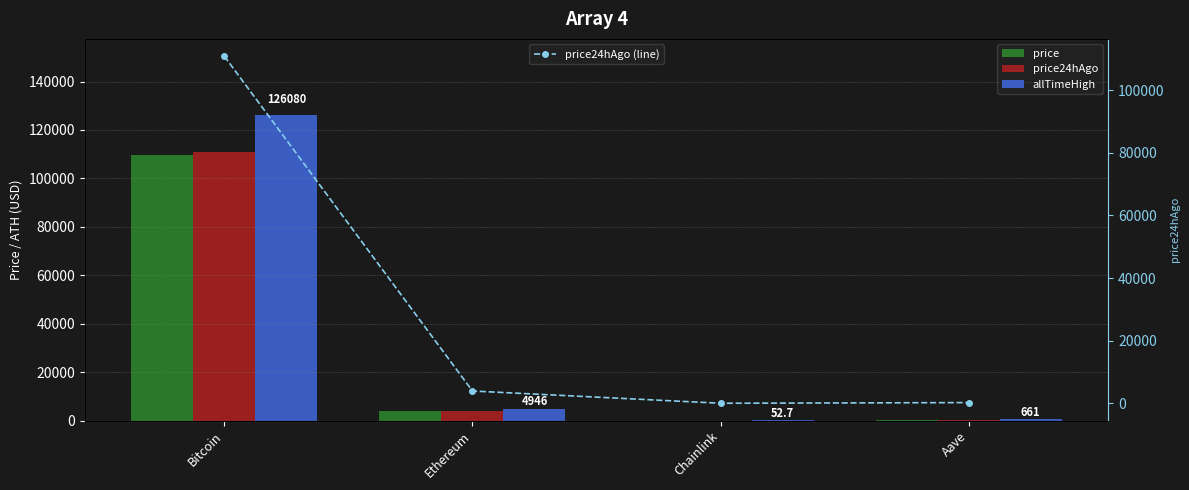

What is the difference between the second highest and minimum values in the price24hAgo series?

3912.9